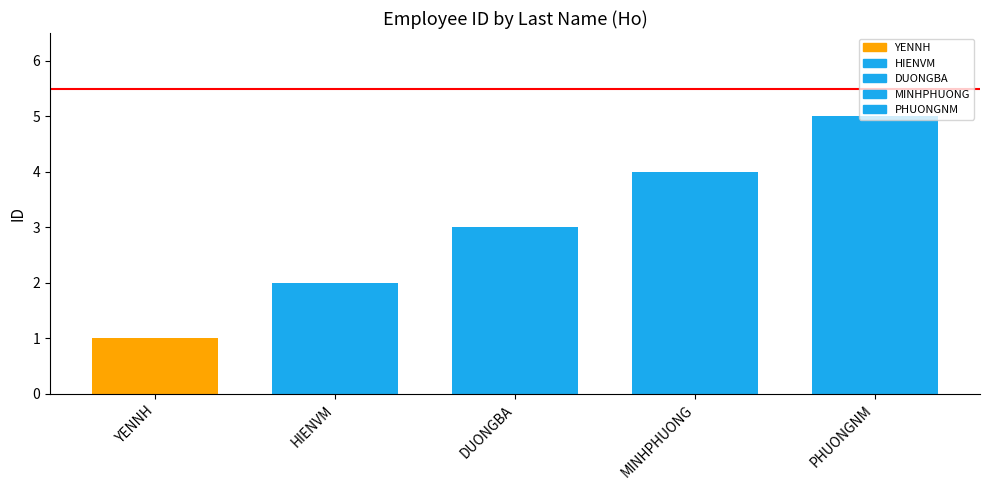

What is the average value?

3